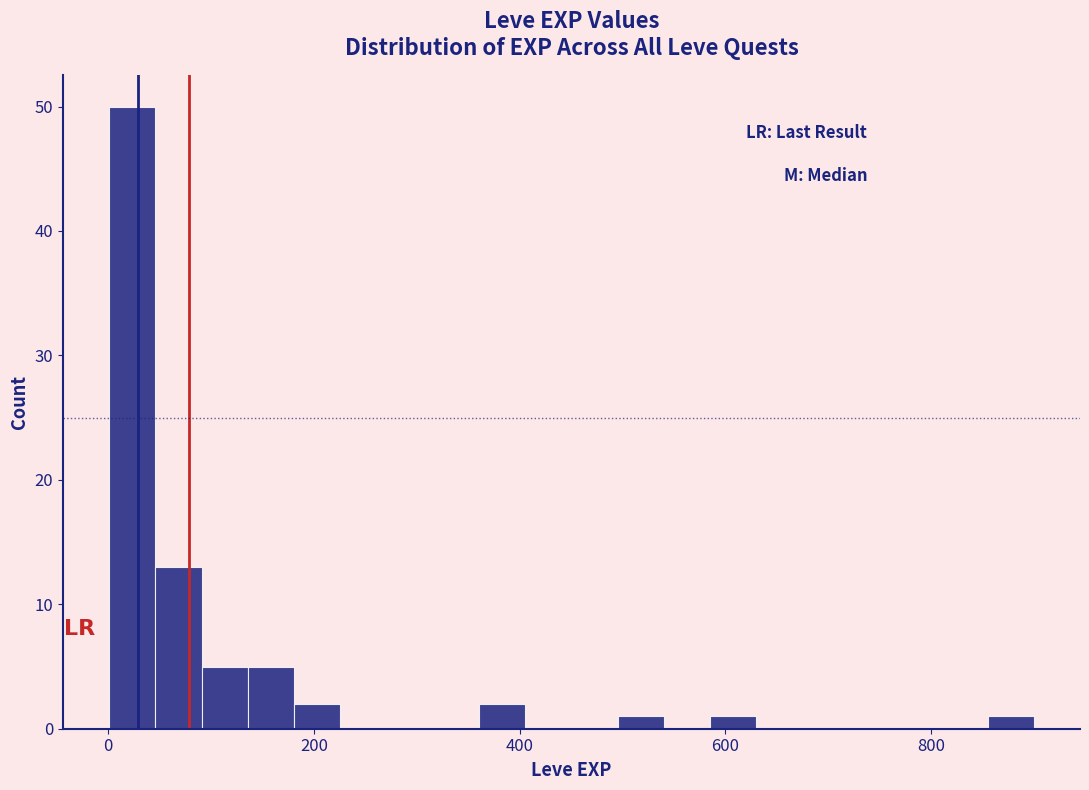

Around what value on the x-axis is the tallest bar? Give the approximate position of its centre, as read against the axis.

20